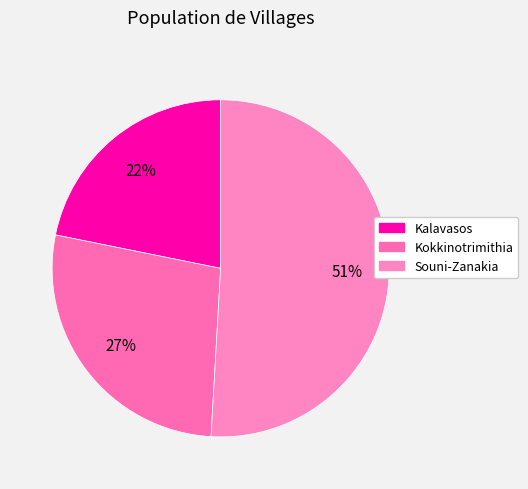

The Souni-Zanakia slice represents 40% of the pie. True or false?

False